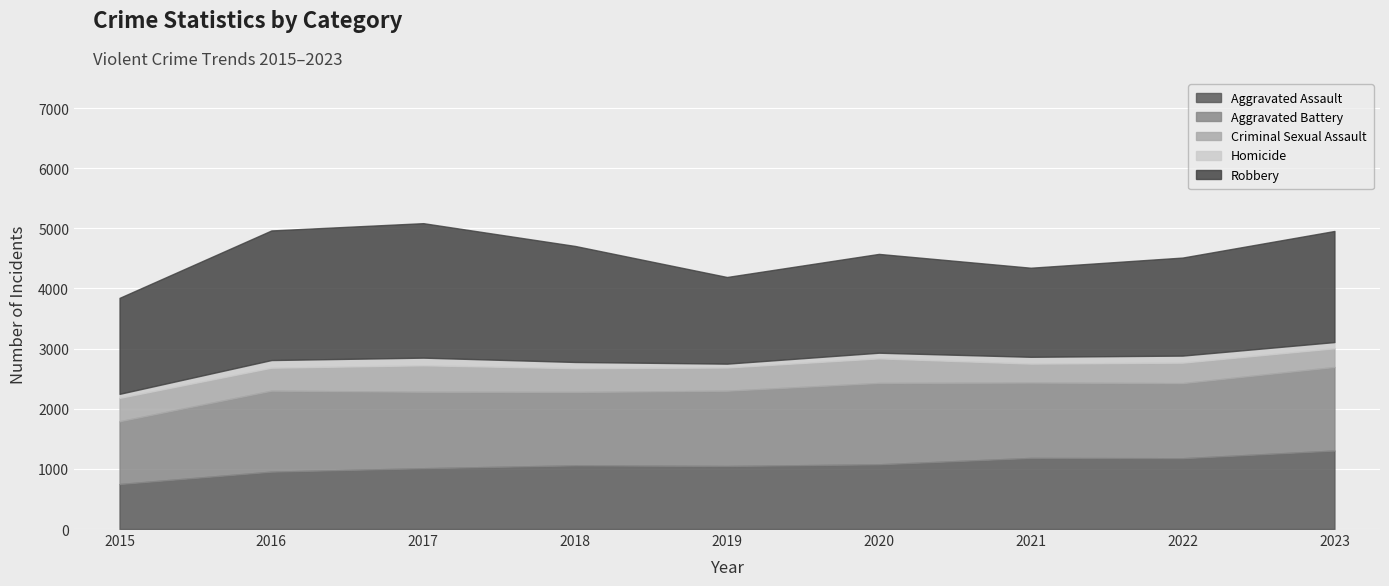

At how many categories does at least one series exceed 175?

9